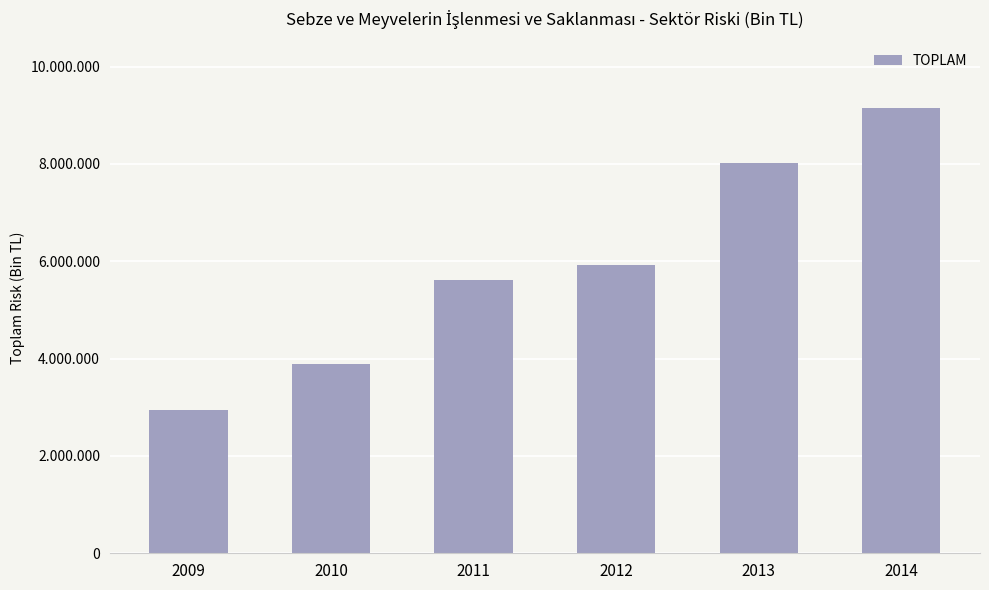

What is the value of the 2nd bar from the left?

3893679.9